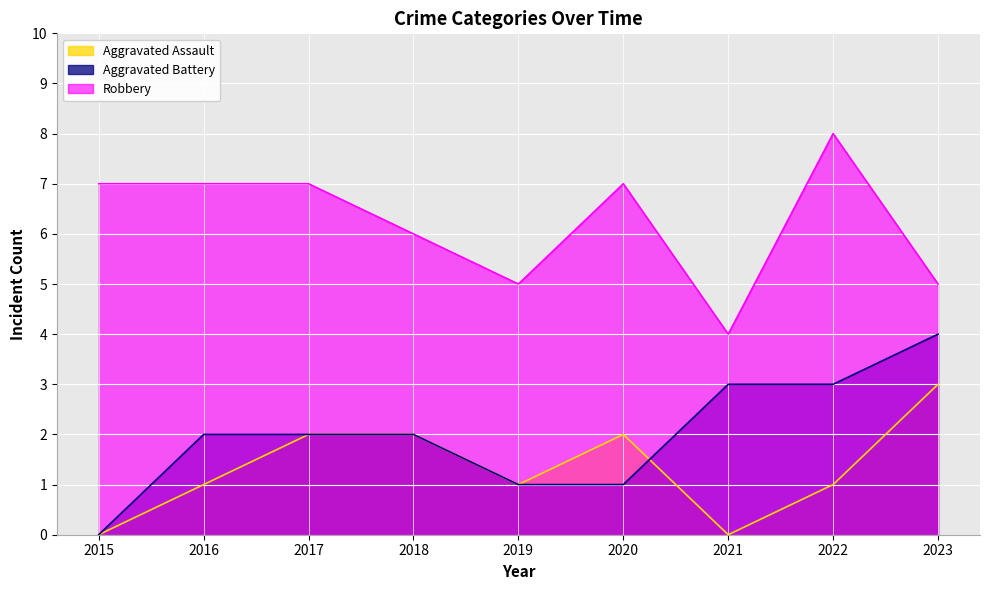

At which label is Robbery closest to 6?

2018